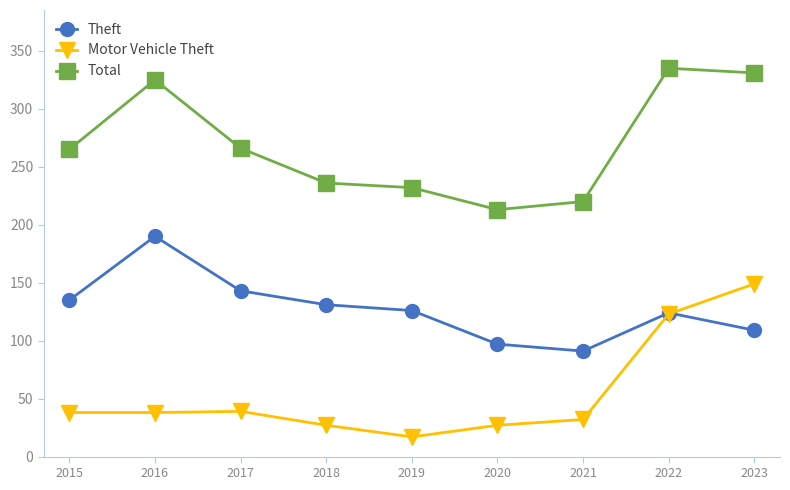

What is the total value across all series at 2023?

589